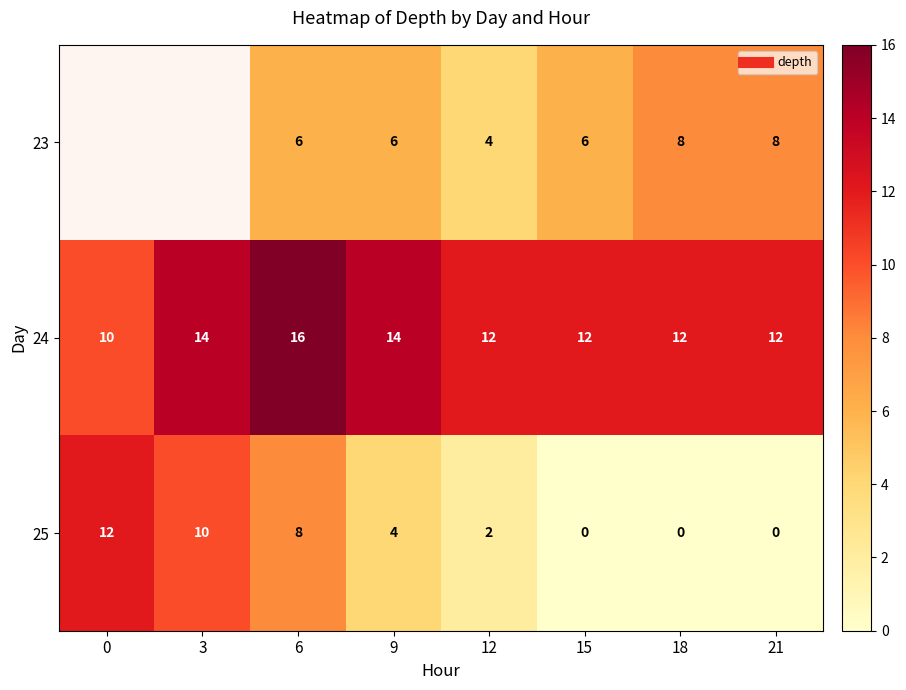

Which series has the widest spread of values?

25